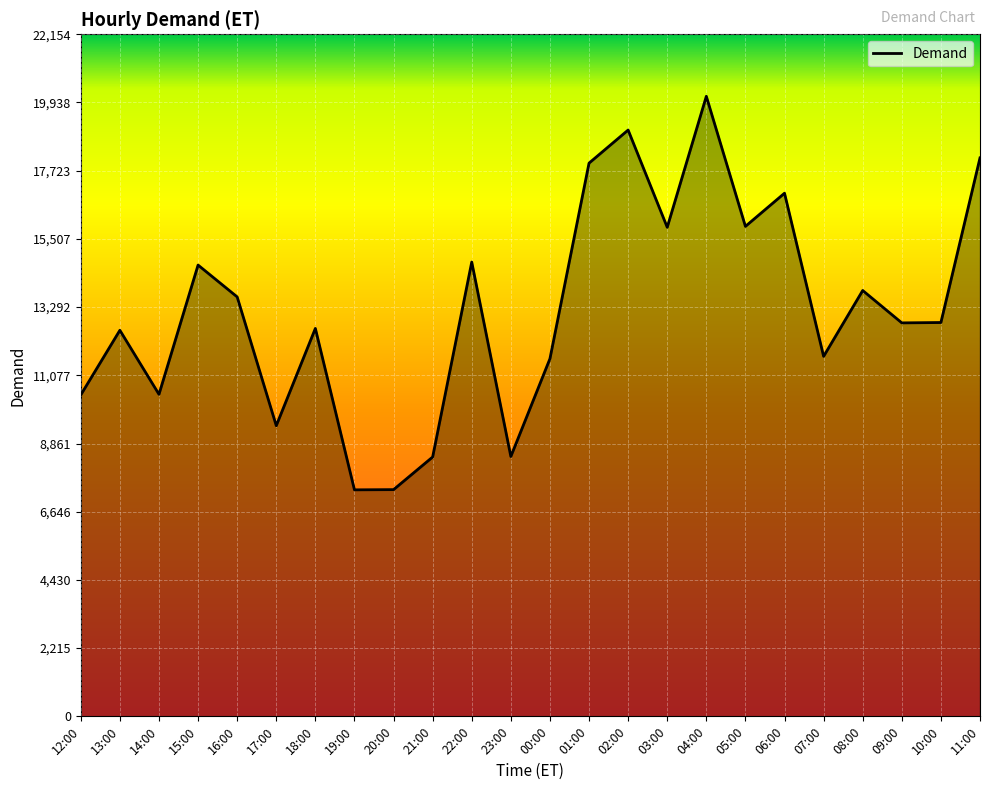

True or false: the data shows 4125 at 09:00.

False